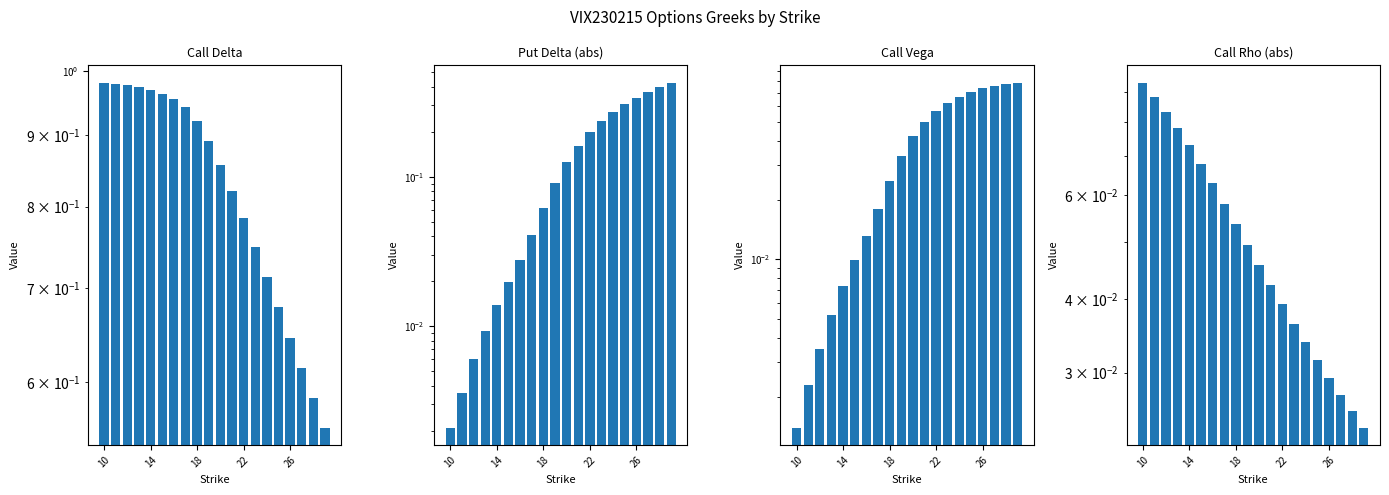

Does the chart contain any negative values?

No